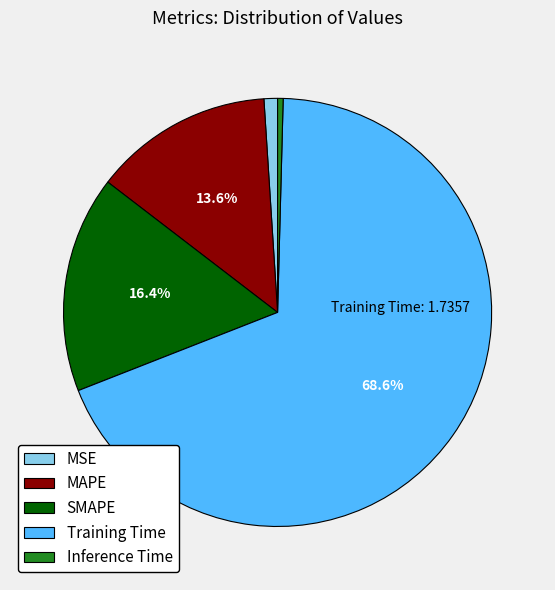

Between MAPE and MSE, which is larger?

MAPE